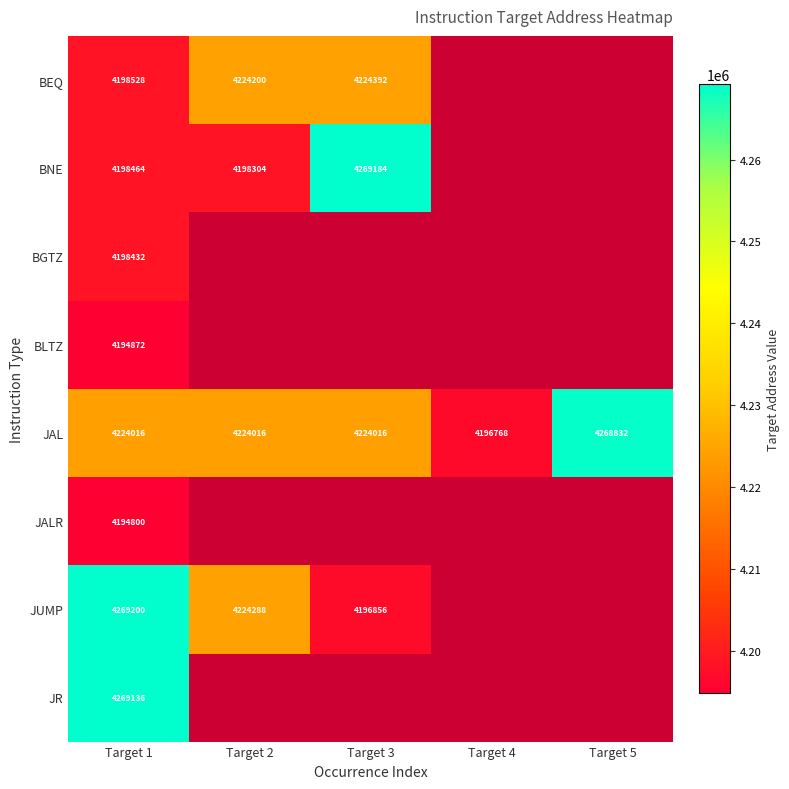

Is the value of JUMP at Target 1 greater than the value of JAL at Target 1?

Yes